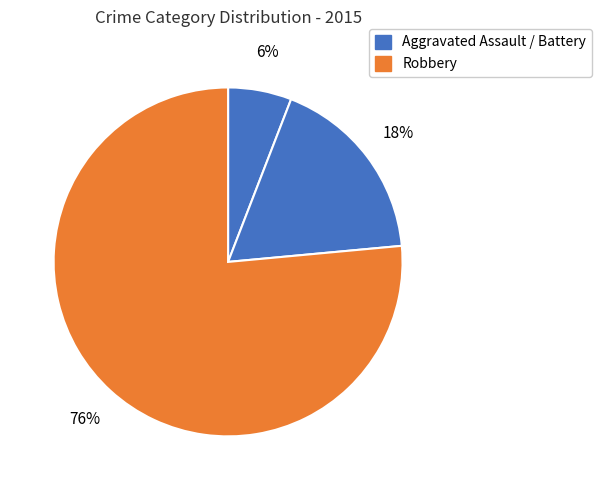

How many segments does this pie chart have?

3